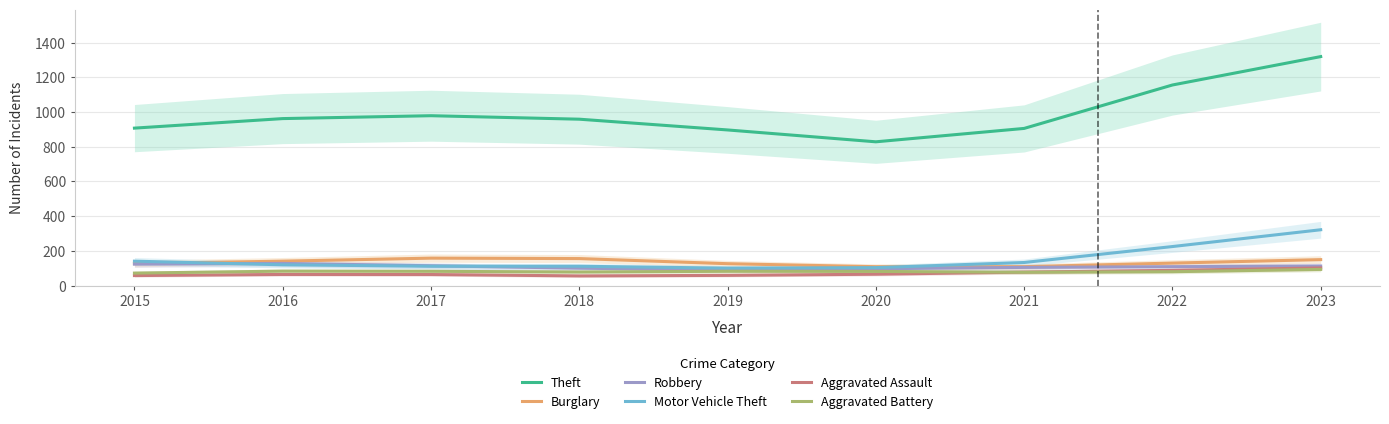

What is the total value across all series at 2020?

1283.7